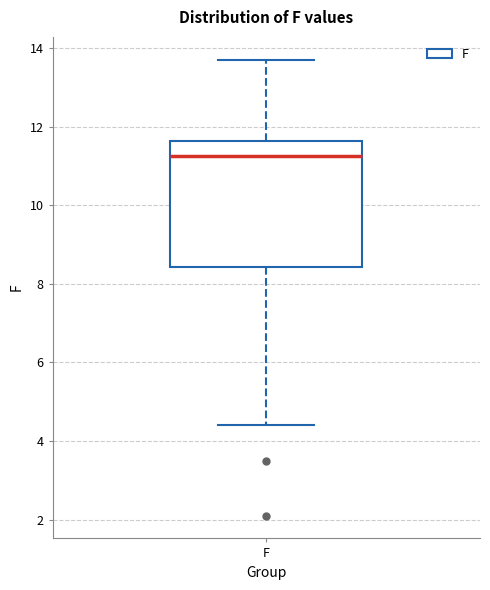

Read this box plot against the y-axis: the position of the median line, the range covered by the box, and the ends of both whiskers. The values are not printed on the chart, so give them approximately, as read against the axis.

median 11.2, box 8.4 to 11.6, whiskers 4.4 to 13.8